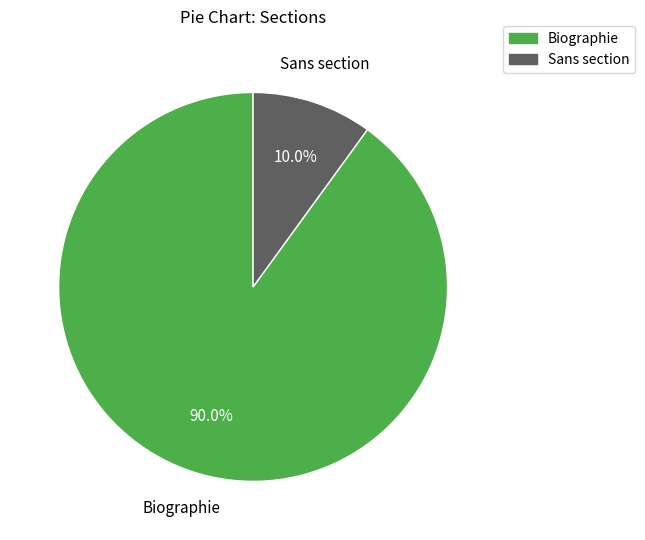

What percentage is NOT represented by Sans section?

90.0%